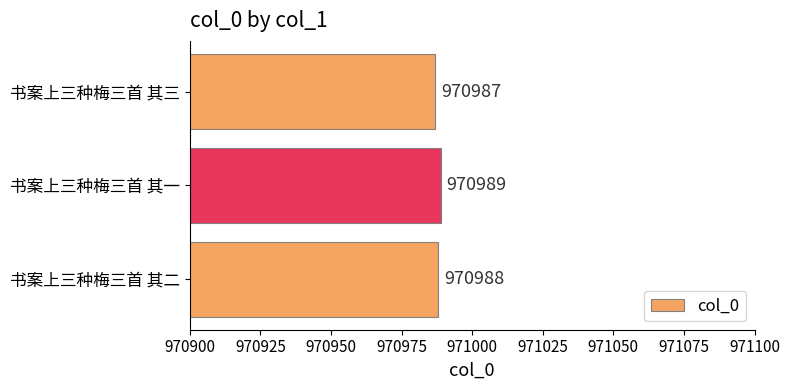

Rank the categories by value from lowest to highest.

书案上三种梅三首 其三, 书案上三种梅三首 其二, 书案上三种梅三首 其一